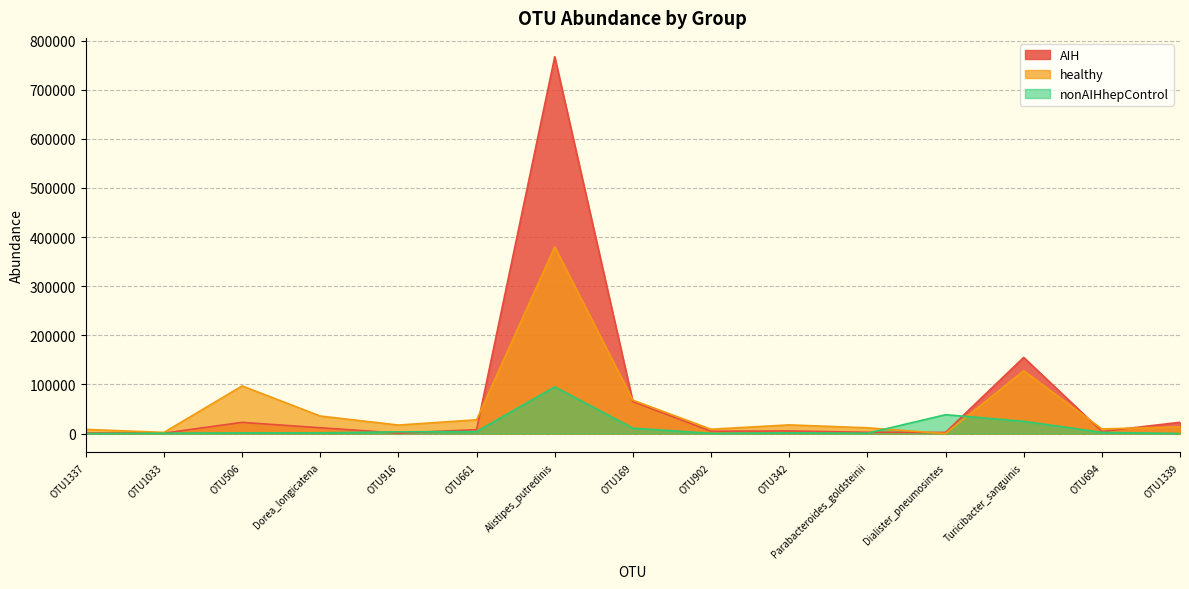

Is the value of nonAIHhepControl at Turicibacter_sanguinis greater than the value of healthy at Turicibacter_sanguinis?

No